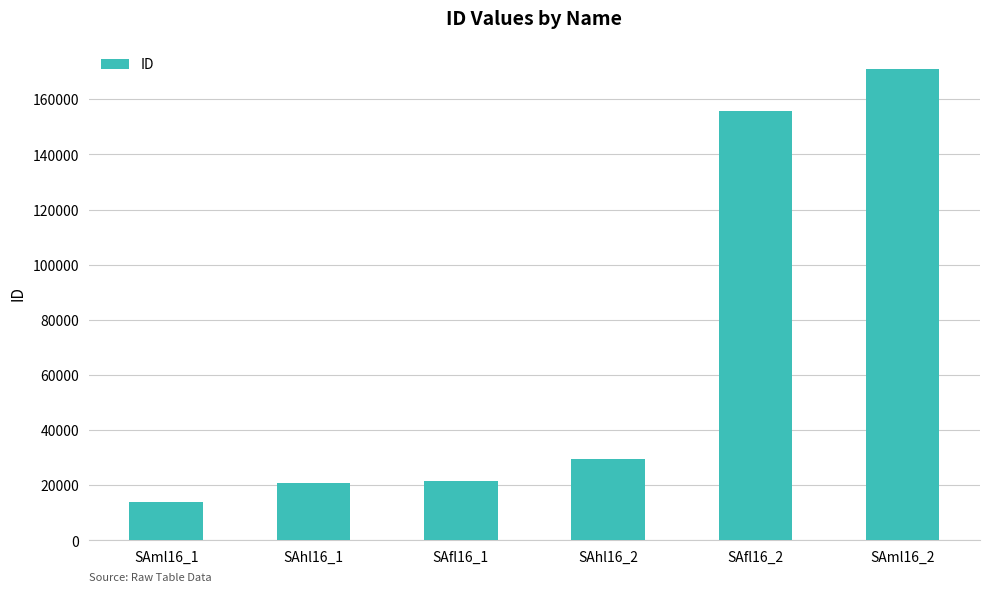

Reading left to right, extract all data points from this chart.

SAml16_1=13817	SAhl16_1=20667	SAfl16_1=21718	SAhl16_2=29483	SAfl16_2=155853	SAml16_2=171055